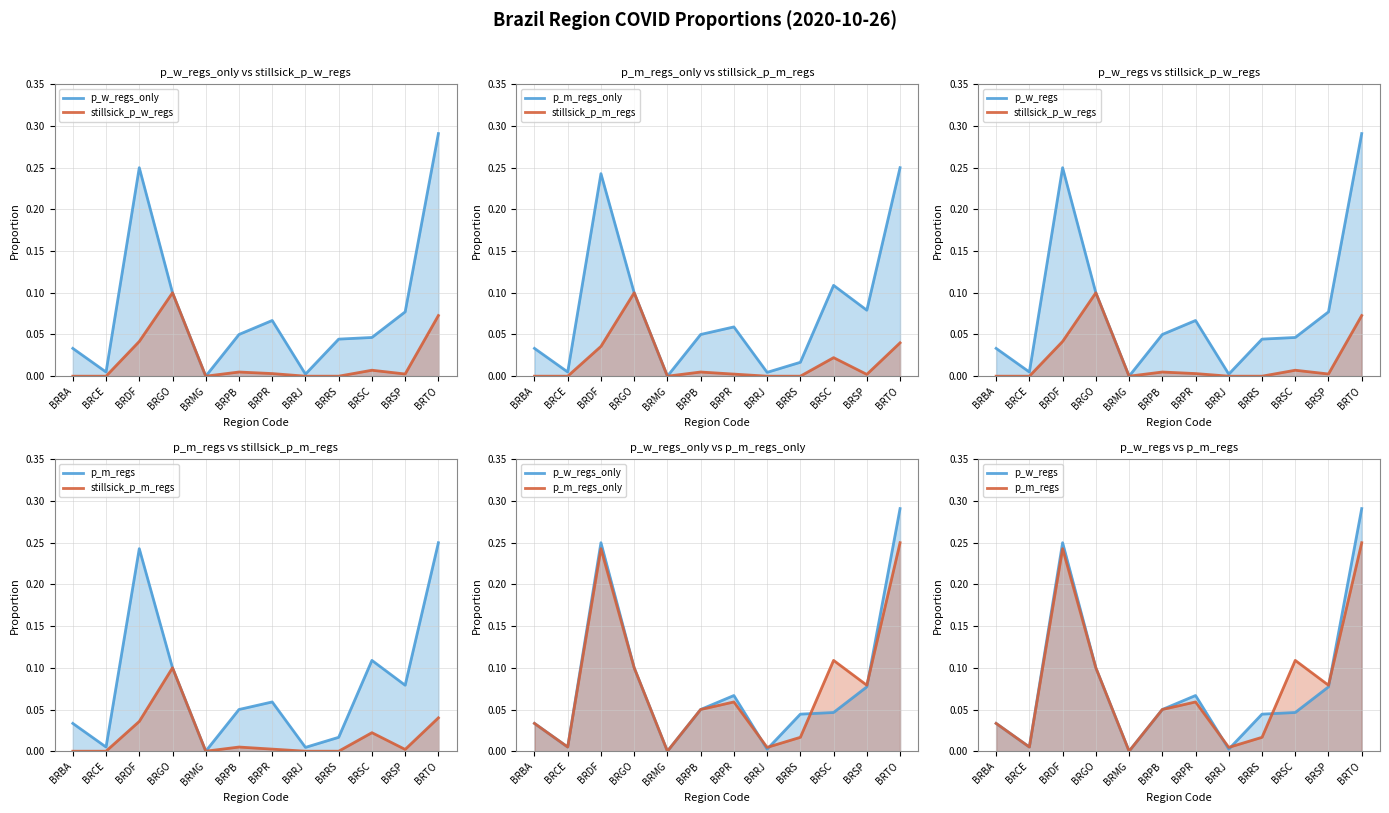

True or false: stillsick_p_w_regs and p_w_regs_only intersect in this chart.

False